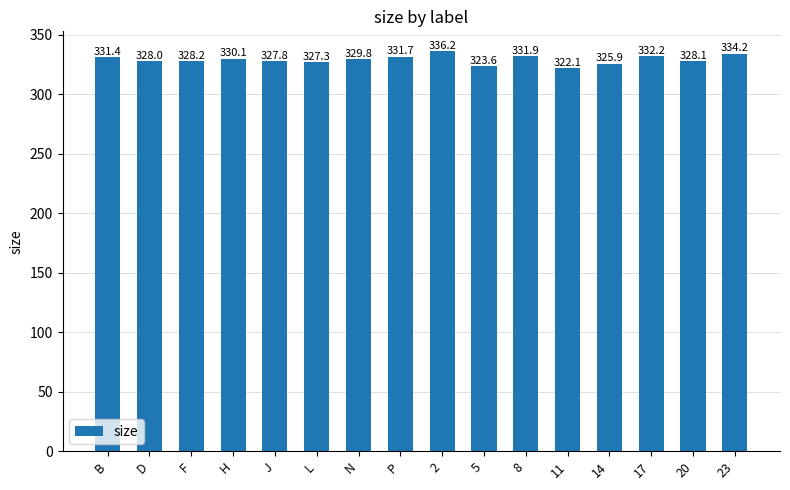

Where does the data first go above 329?

B